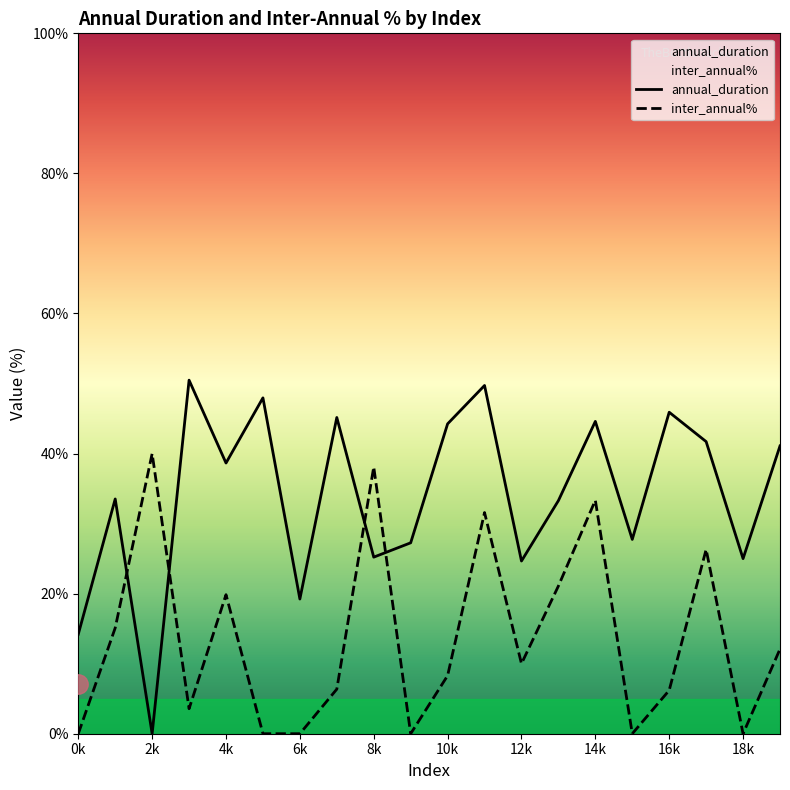

Reading left to right, list all the values displayed in this chart.

annual_duration: 14.2	33.5	0.0	50.5	38.6	48.0	19.2	45.2	25.2	27.3	44.2	49.7	24.7	33.3	44.6	27.7	45.9	41.7	25.0	41.1
inter_annual%: 0.0	15.1	40.0	3.6	19.9	0.0	0.0	6.4	38.1	0.0	8.3	31.6	10.0	21.1	33.3	0.0	6.2	26.3	0.0	12.1